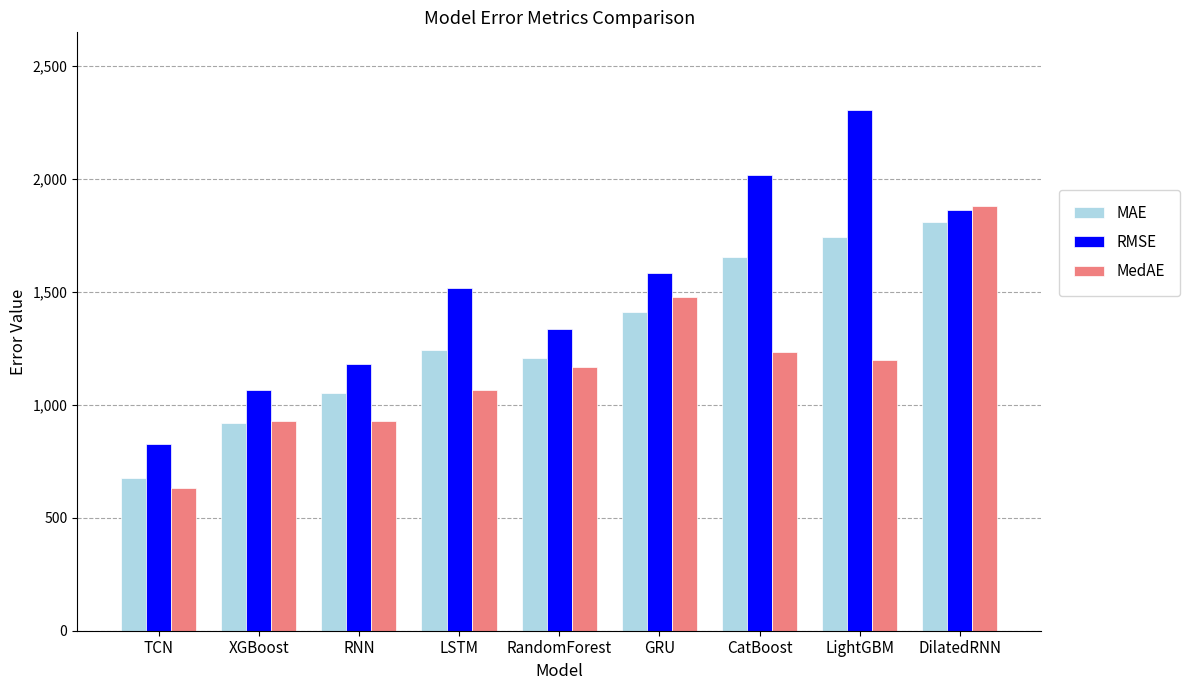

How many groups of bars are there?

9